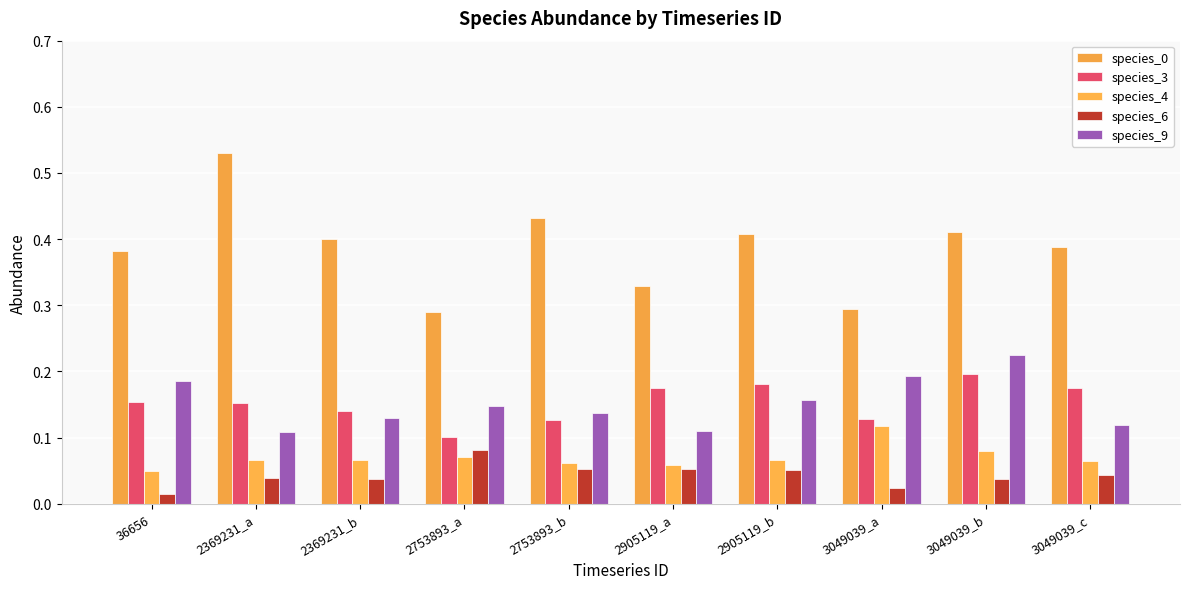

How many bars are there in each group?

5